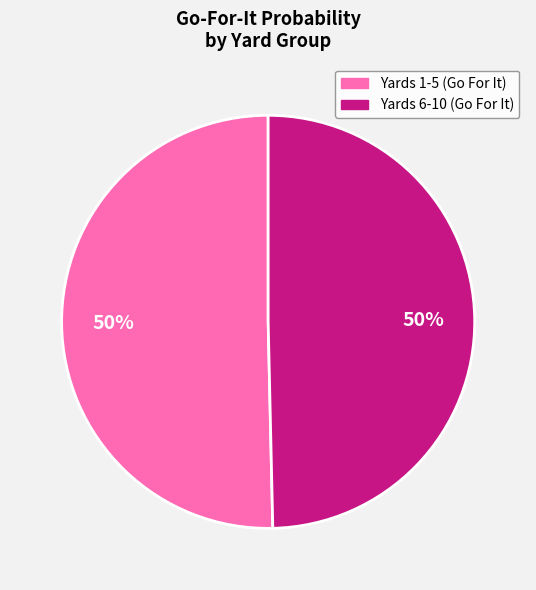

To the nearest percent, what is the average slice percentage?

50%